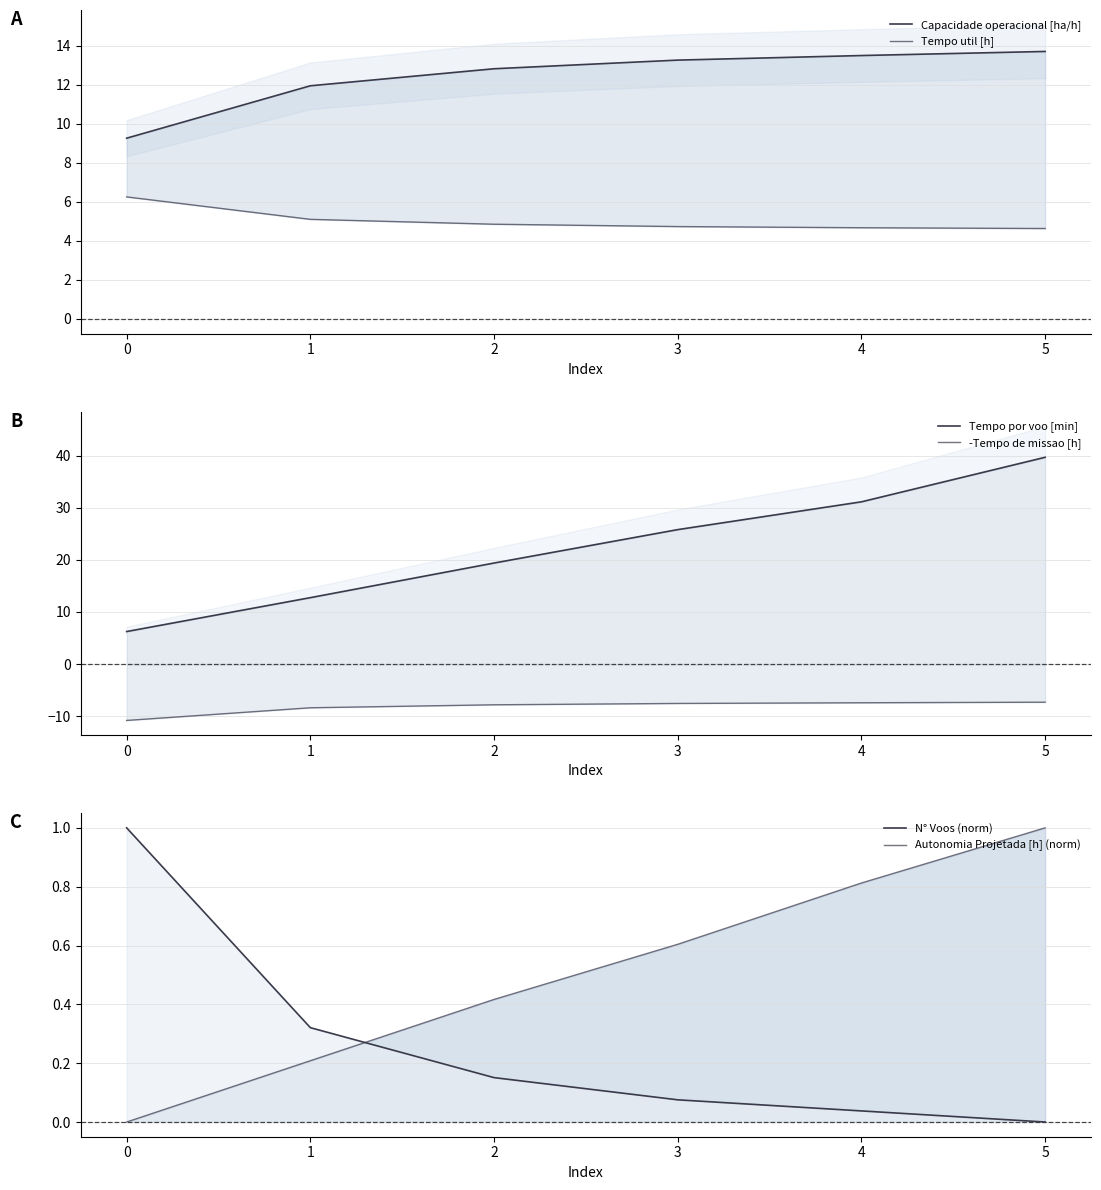

What is the smallest value displayed?

-10.8